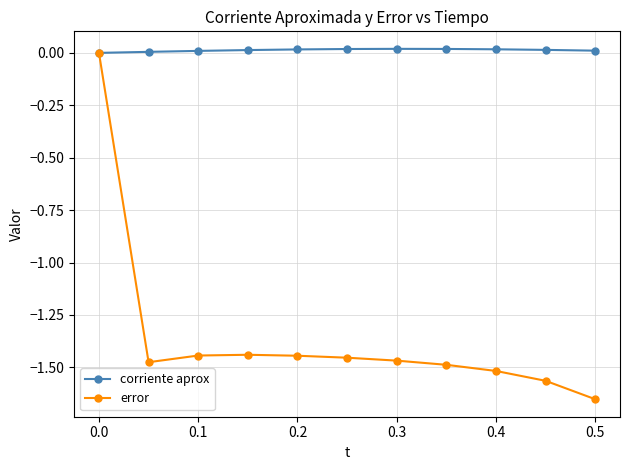

What are all the series names shown in the legend?

corriente aprox, error